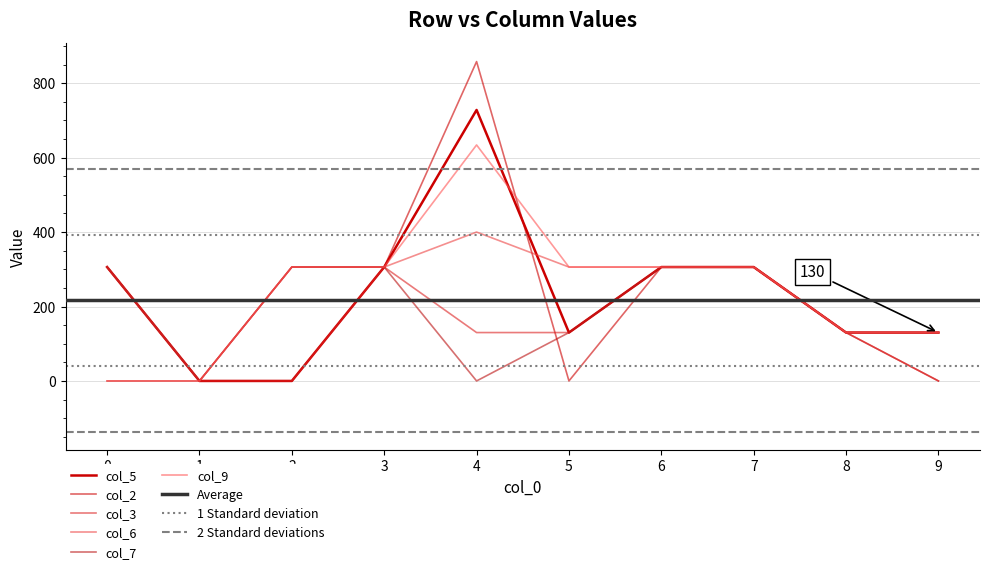

How many interior local peaks does the col_2 series have?

1